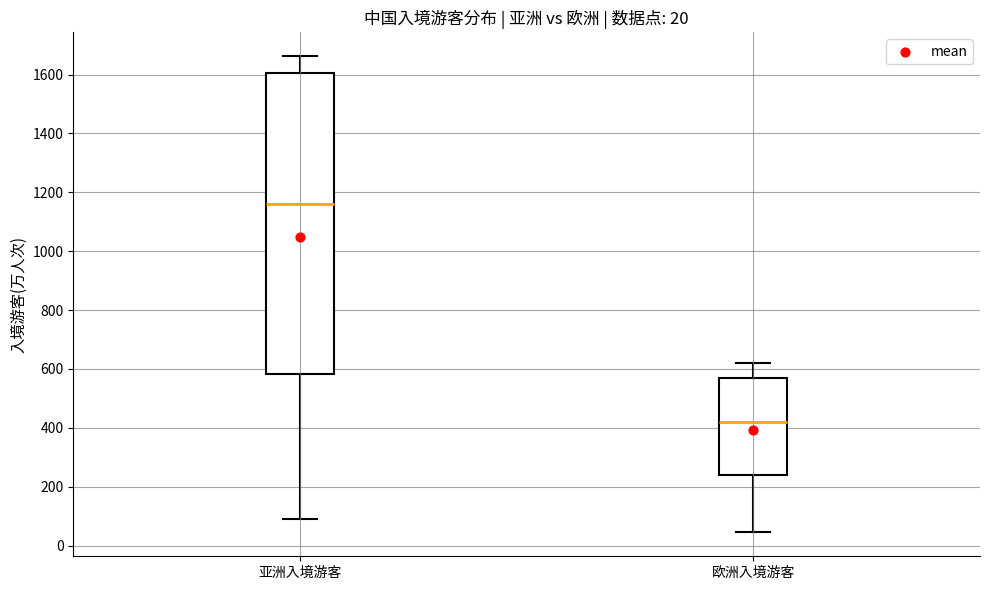

Comparing the boxes themselves (not the whiskers), which one is the tallest?

亚洲入境游客